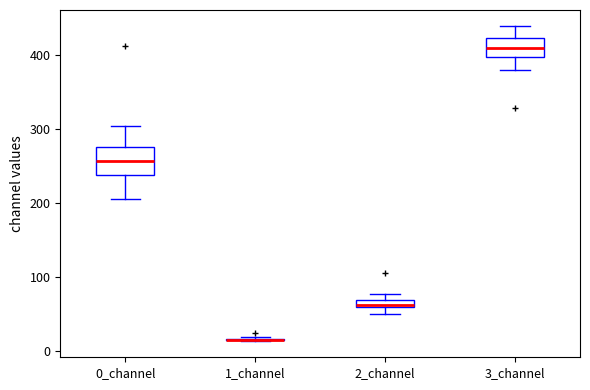

Which box is the tallest, from its lower edge to its upper edge?

0_channel